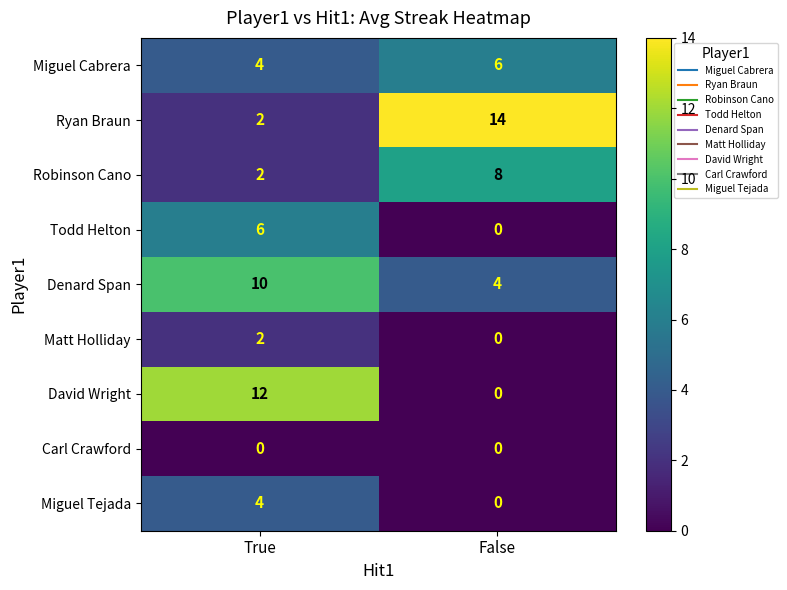

How many positive values does the David Wright series have?

1